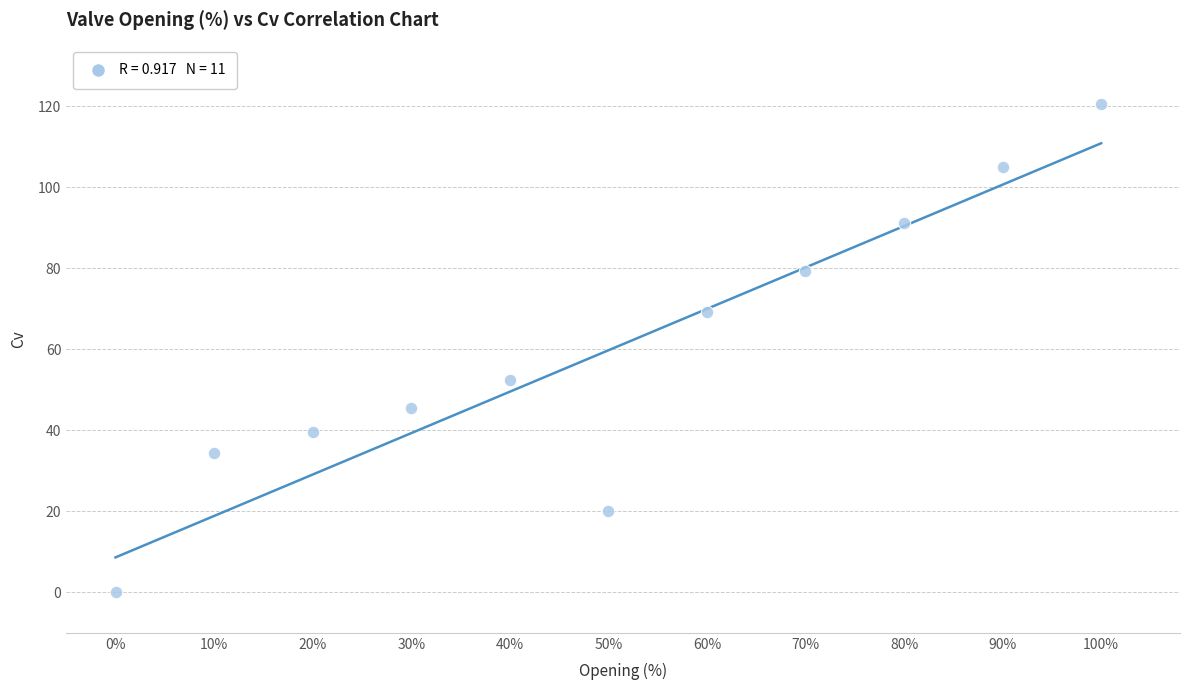

What is the range of Y values (max minus min)?

120.6